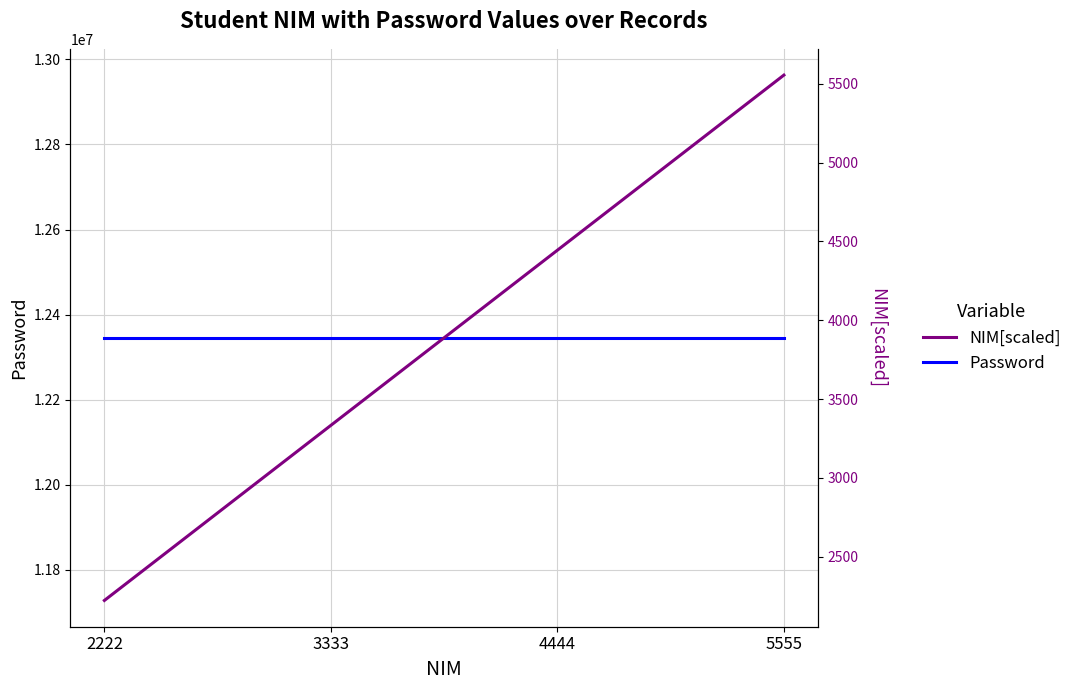

True or false: Password and NIM[scaled] cross at least once.

False